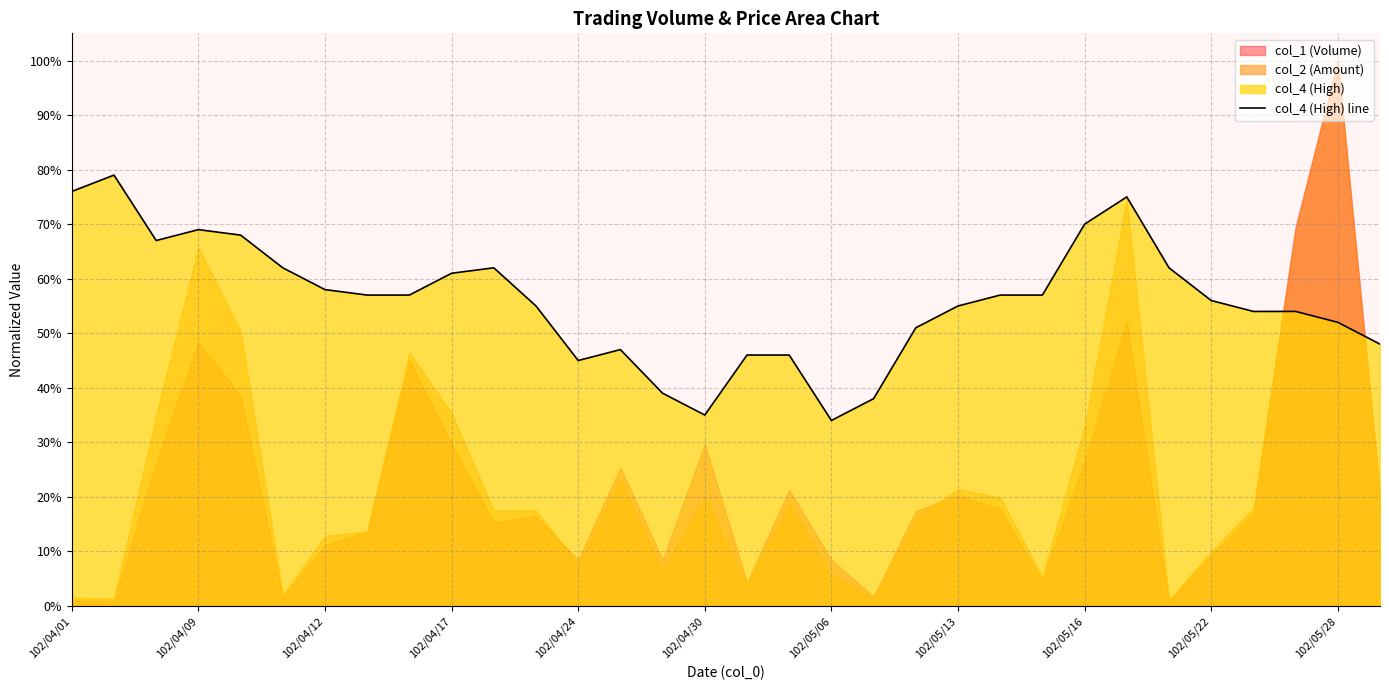

True or false: the data shows 0.3 at 102/05/28.

False